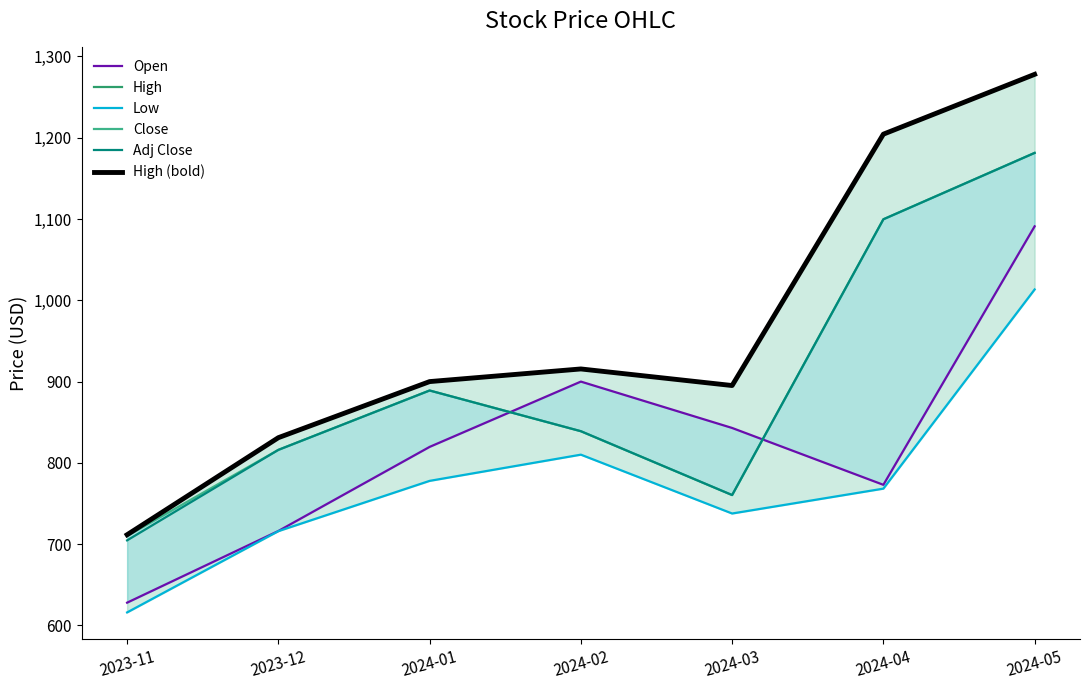

What position from the right is 2024-01?

5